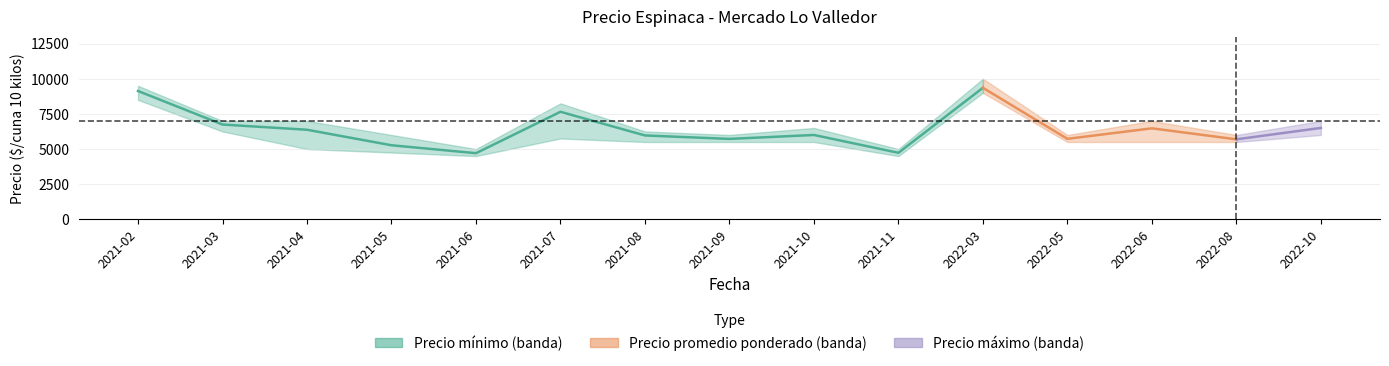

At how many categories does at least one series exceed 5043?

13